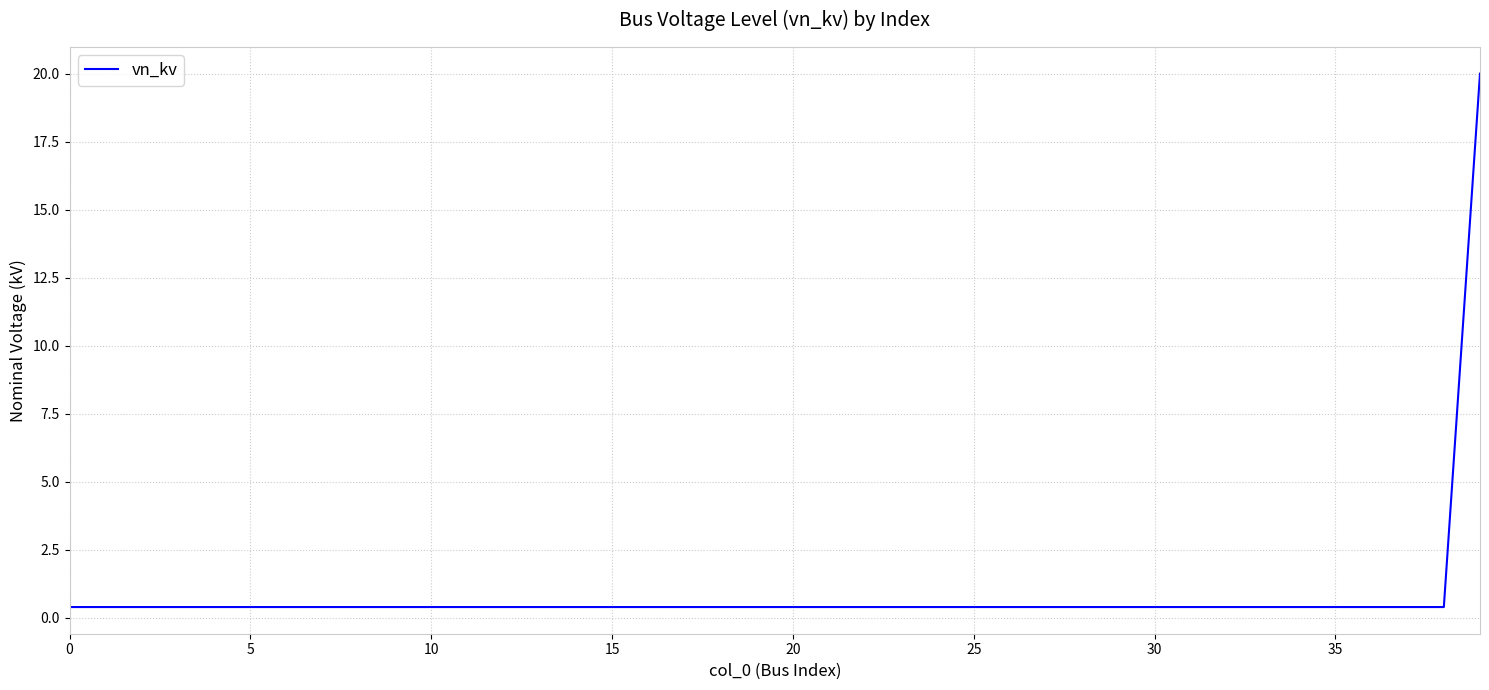

Does the chart have visible grid lines?

Yes